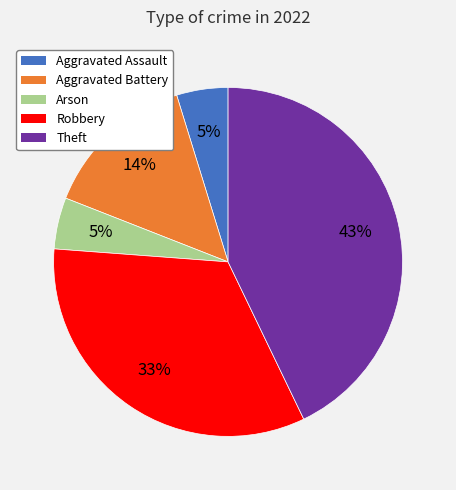

True or false: Robbery accounts for 25% of the total.

False